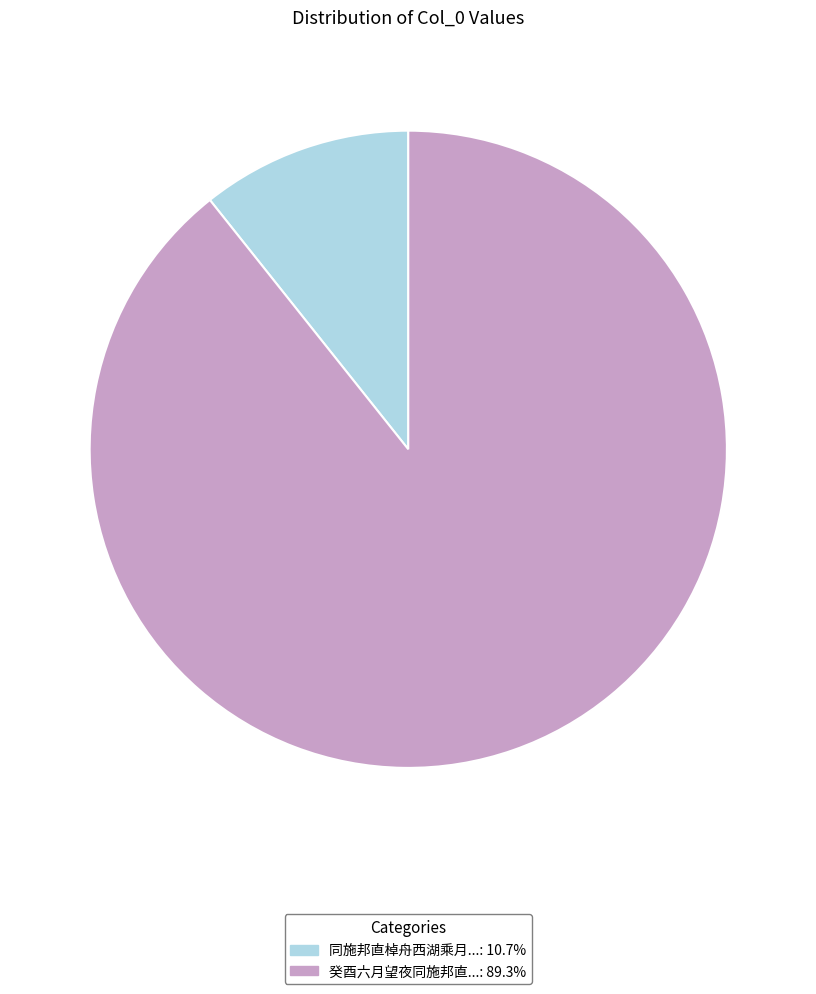

Is there any slice that represents more than half of the pie?

Yes